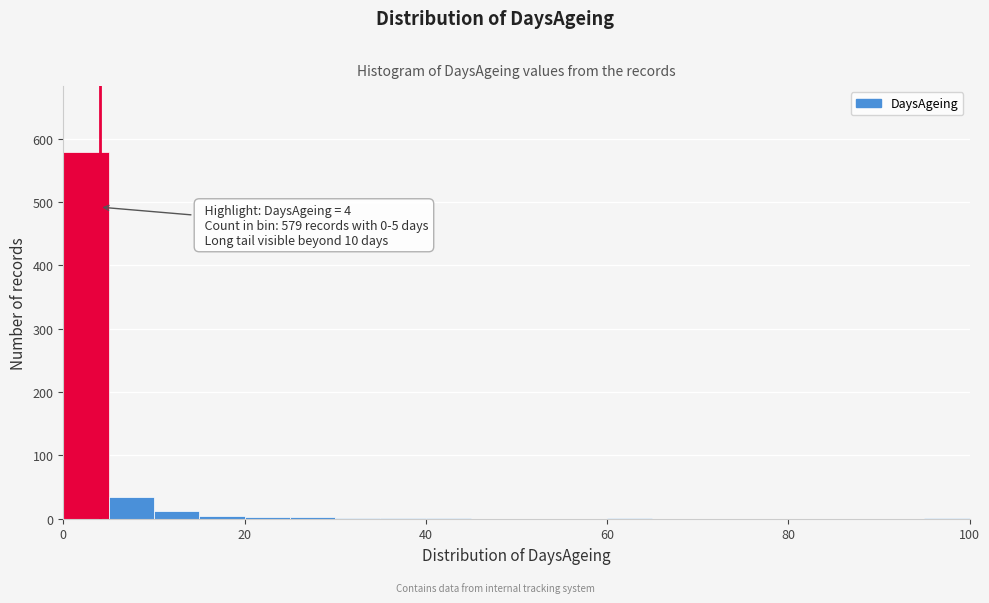

Around what value on the x-axis is the tallest bar? Give the approximate position of its centre, as read against the axis.

2